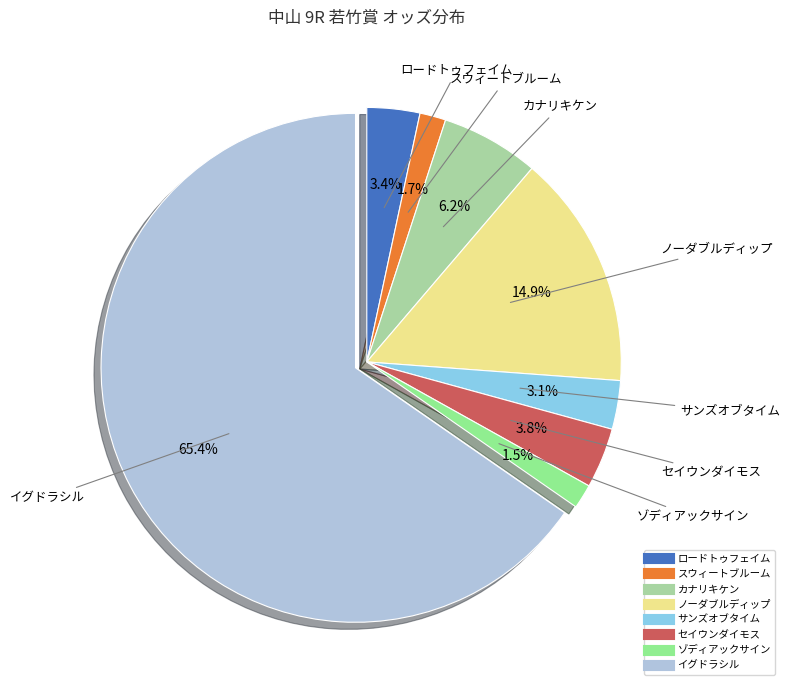

What is the total percentage of イグドラシル and カナリキケン?

71.6%